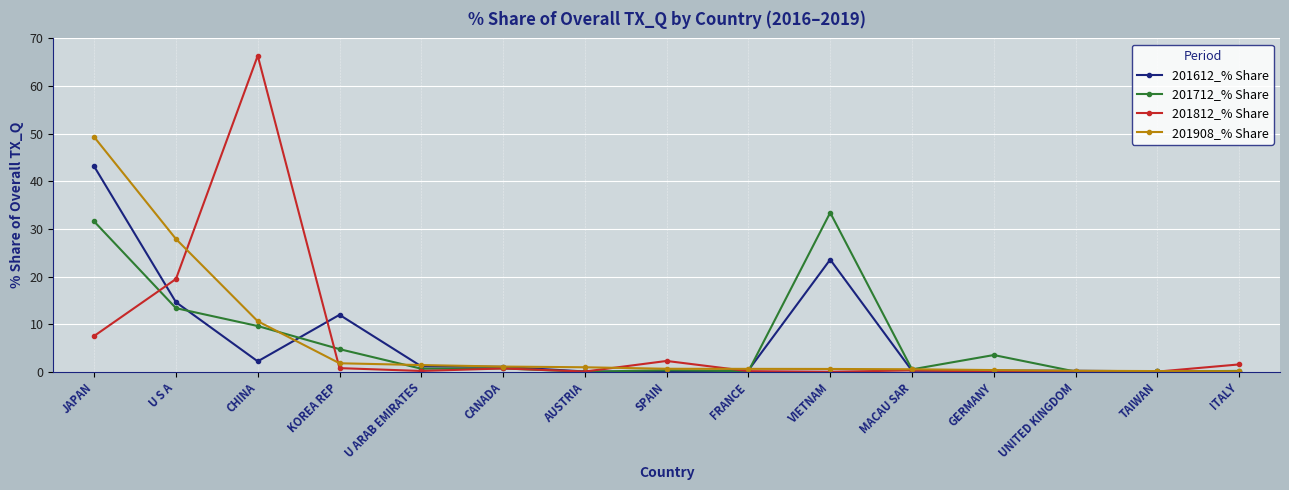

Which series has the widest spread of values?

201812_% Share